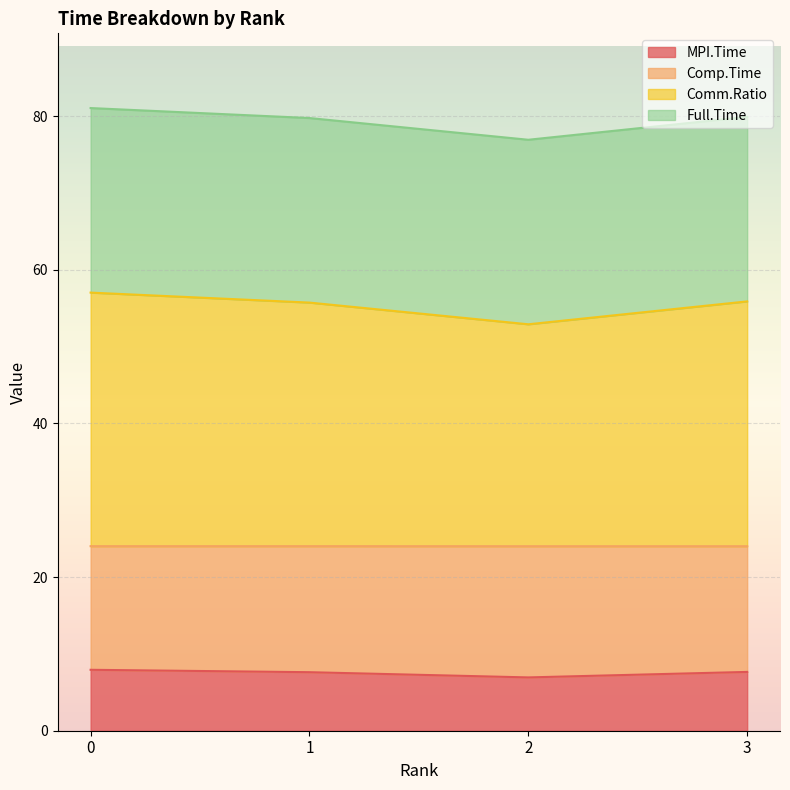

How many data points does each series have?

4